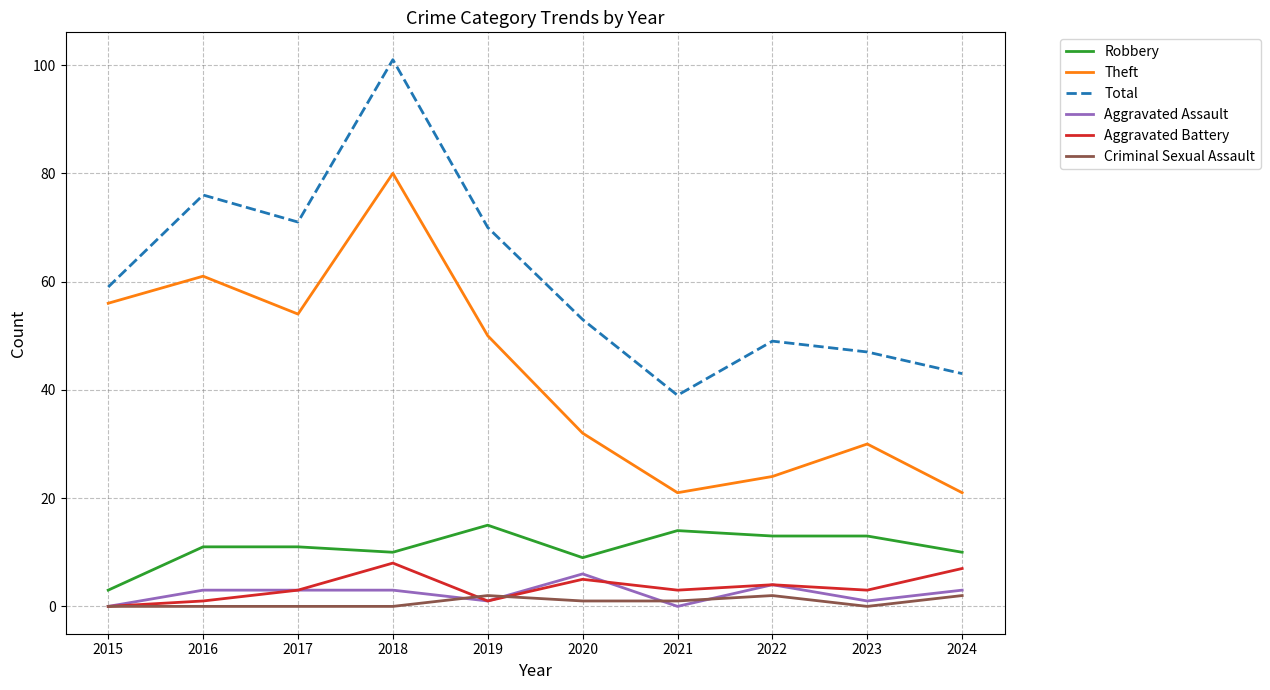

What is the maximum value shown in the chart?

101